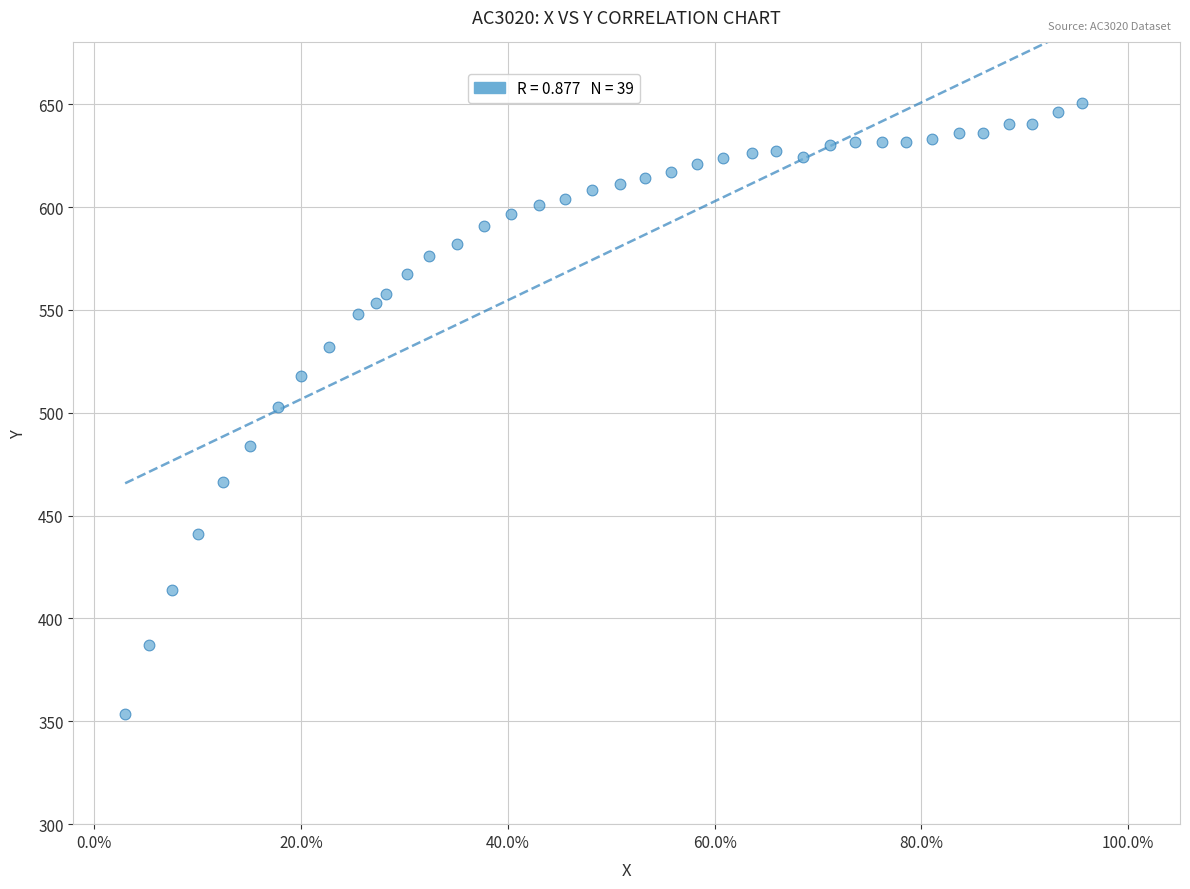

What is the range of X values (max minus min)?

0.9